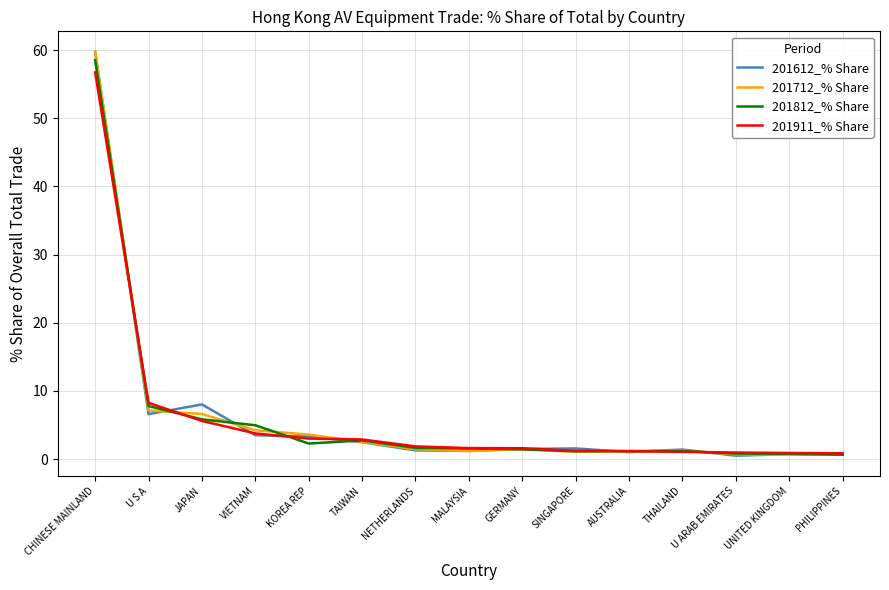

What is the maximum value shown in the chart?

59.8